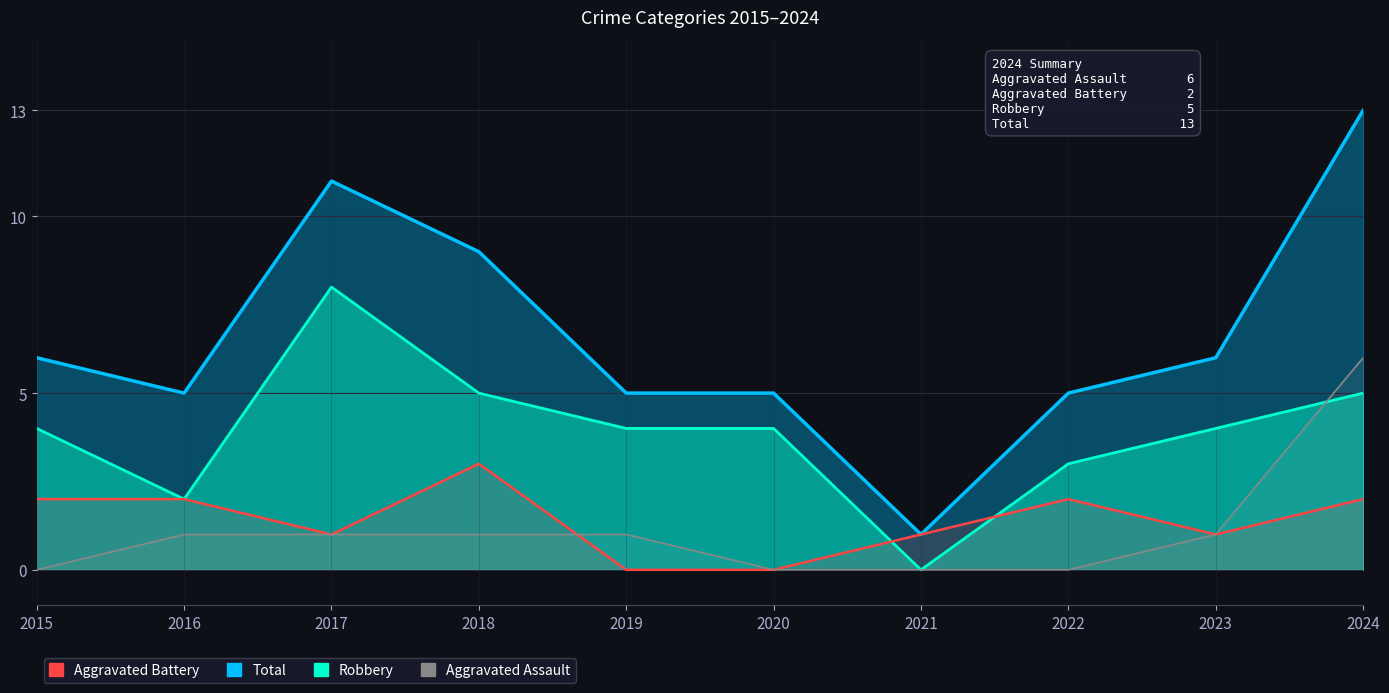

How many lines are shown in the chart?

4